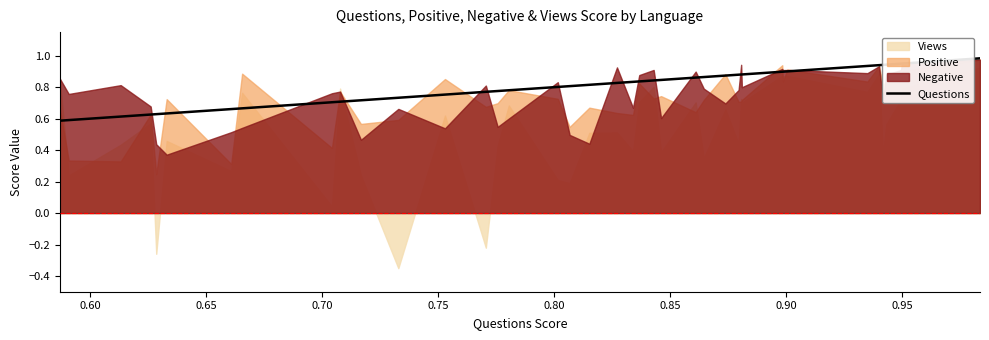

What is the maximum value shown in the chart?

1.0